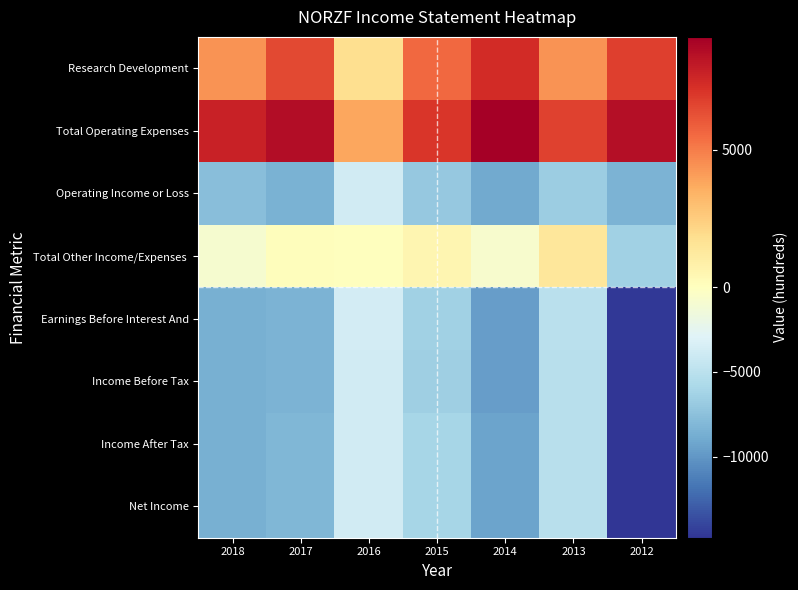

At 2013, list the series in order from smallest to largest.

Operating Income or Loss, Income Before Tax, Income After Tax, Net Income, Earnings Before Interest And, Total Other Income/Expenses, Research Development, Total Operating Expenses